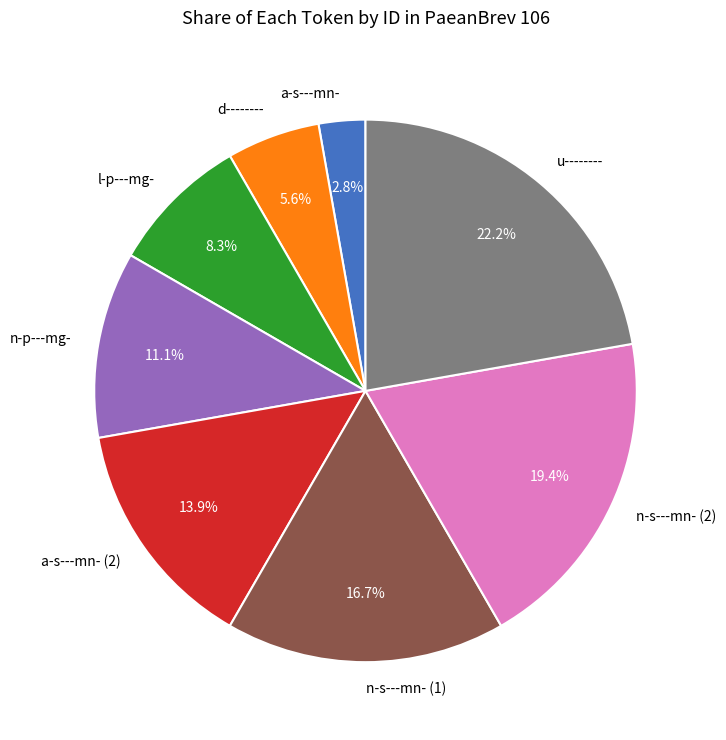

Approximately how many times larger is the value at d-------- compared to n-p---mg-?

0.5